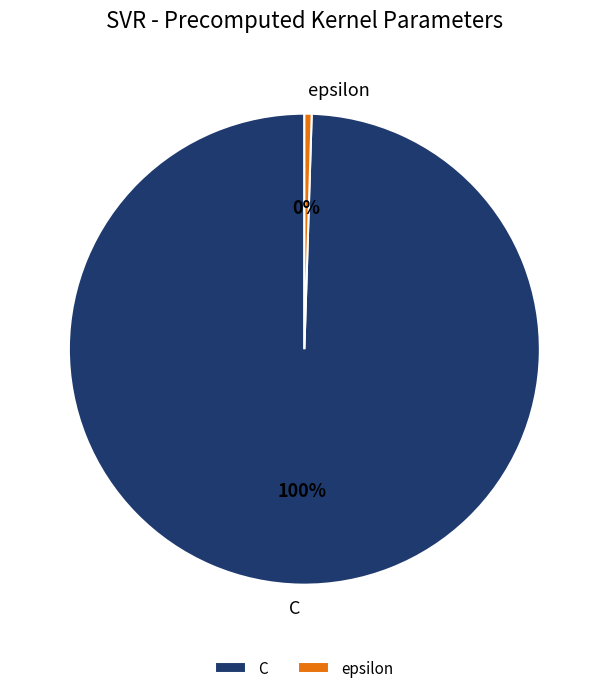

To the nearest percent, what is the average slice percentage?

50%